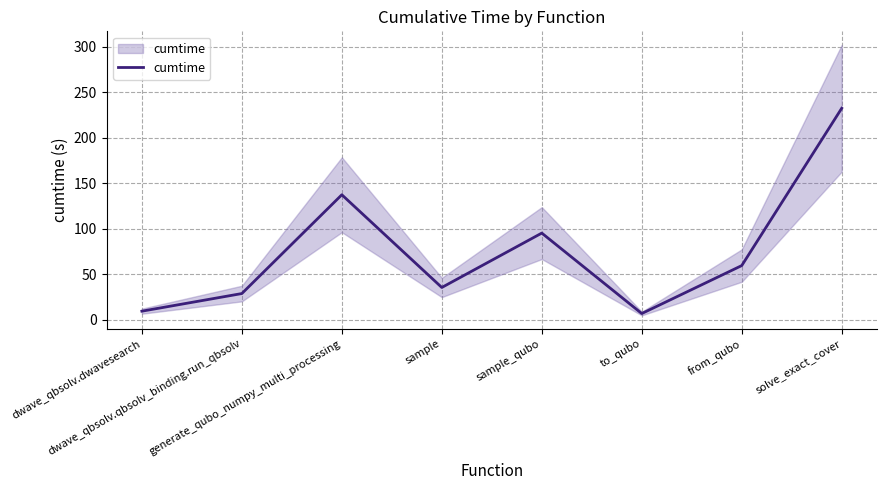

What is the change in value from from_qubo to solve_exact_cover?

+173.0